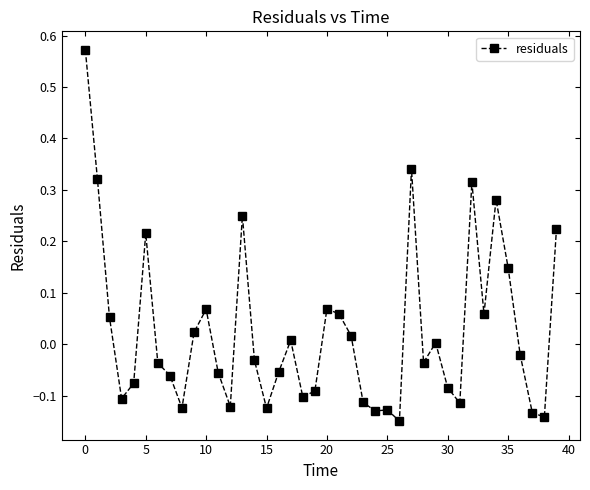

What is the difference between the second highest and second lowest values?

0.5